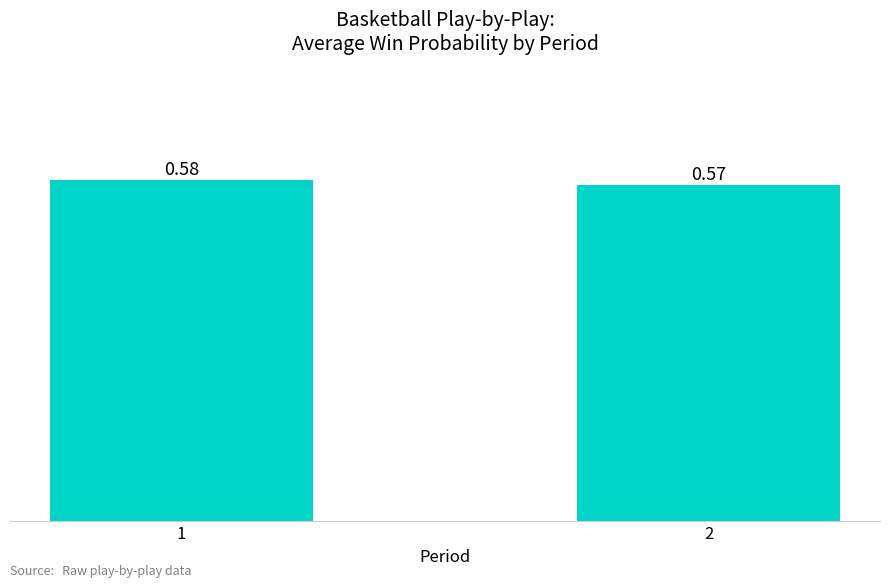

The chart shows a value of 0.9 at 1. True or false?

False